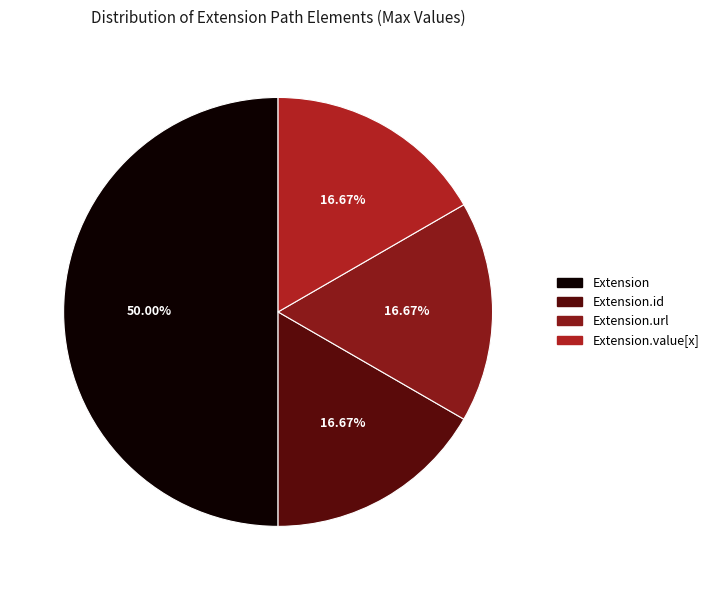

How many segments does this pie chart have?

4